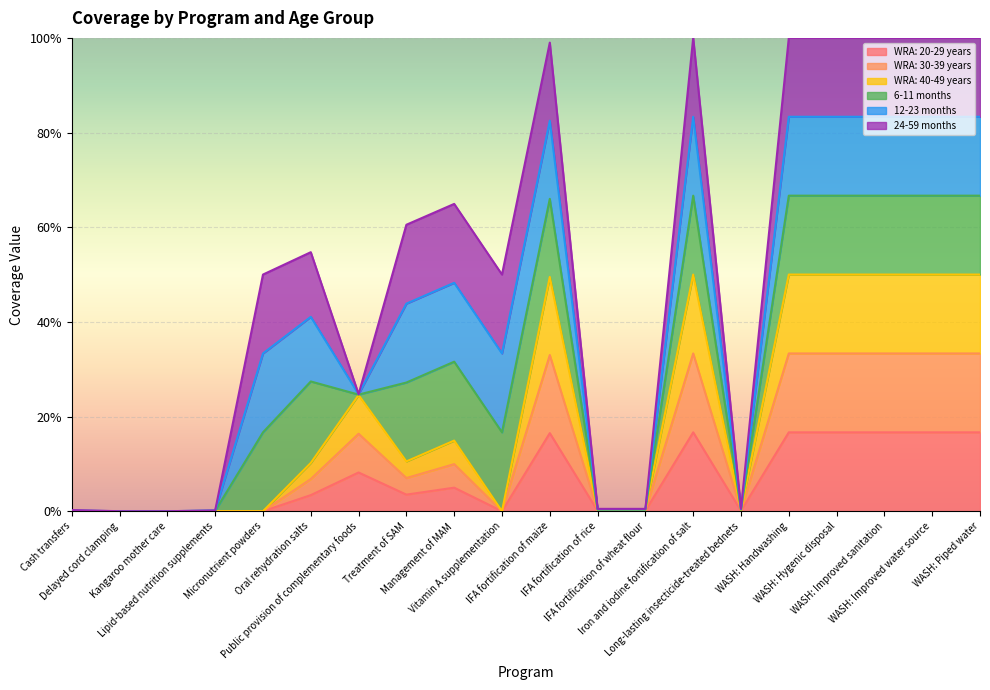

The WRA: 30-39 years series shows 0.0 at IFA fortification of wheat flour. True or false?

True